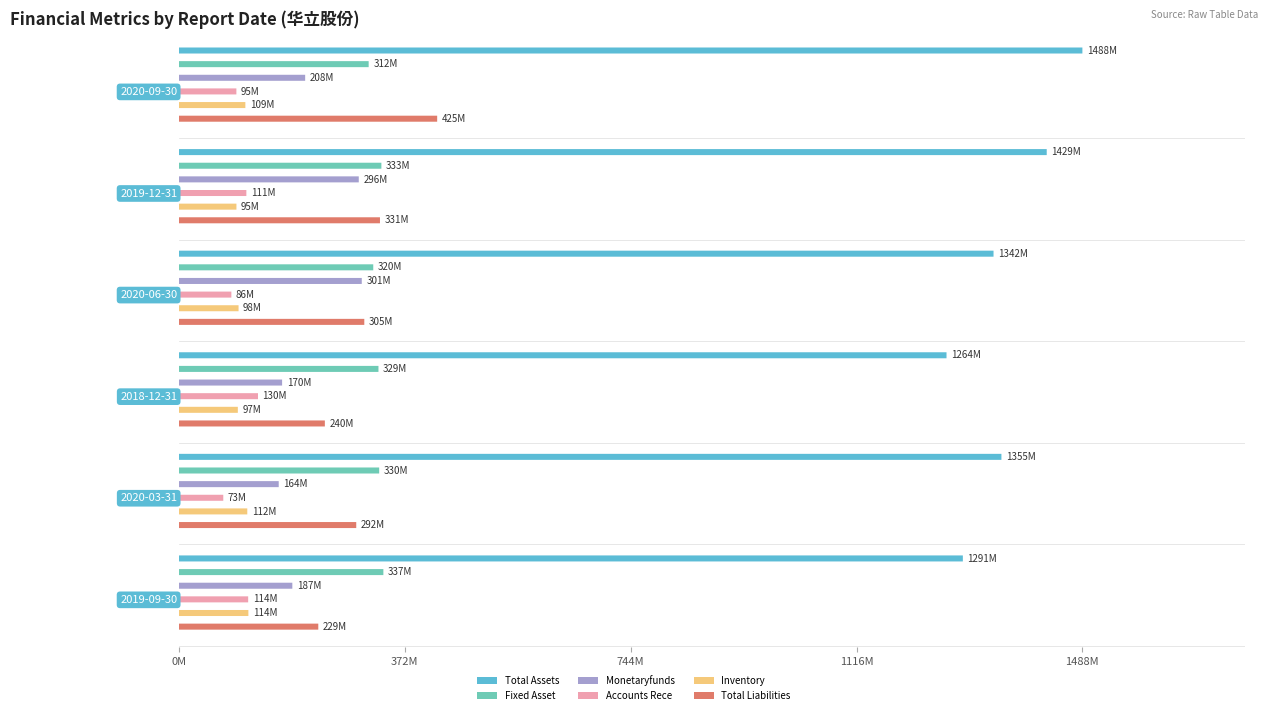

Which category has the lowest value in the TOTAL_ASSETS series?

2018-12-31